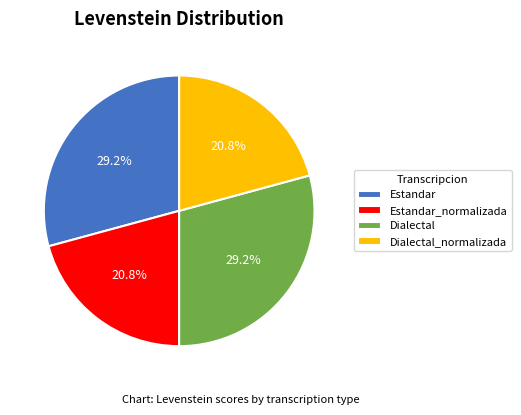

To the nearest percent, what portion does Estandar represent?

29%